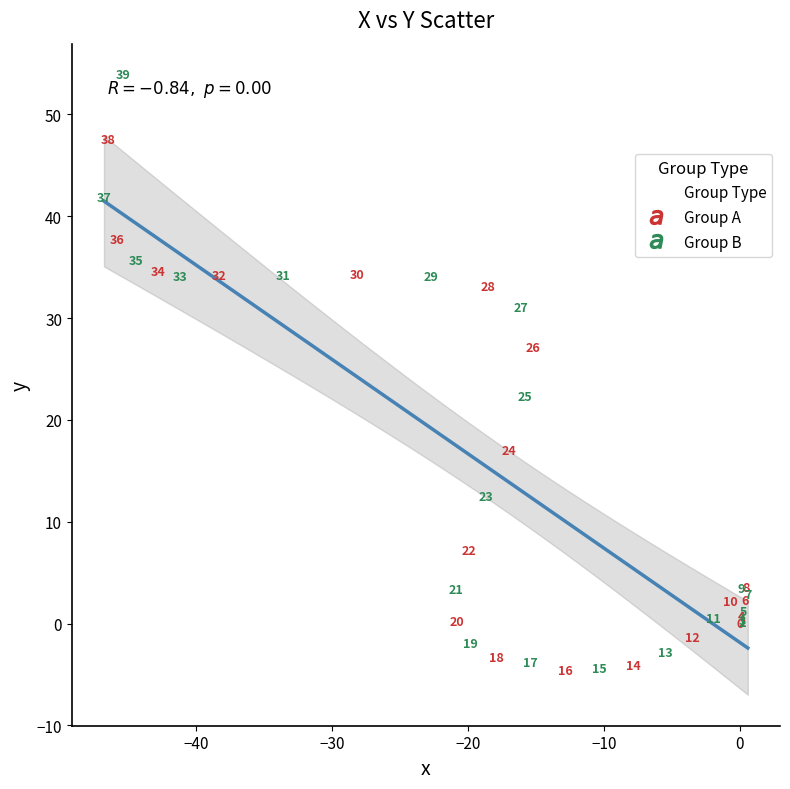

Which series reaches the maximum Y coordinate?

Group B